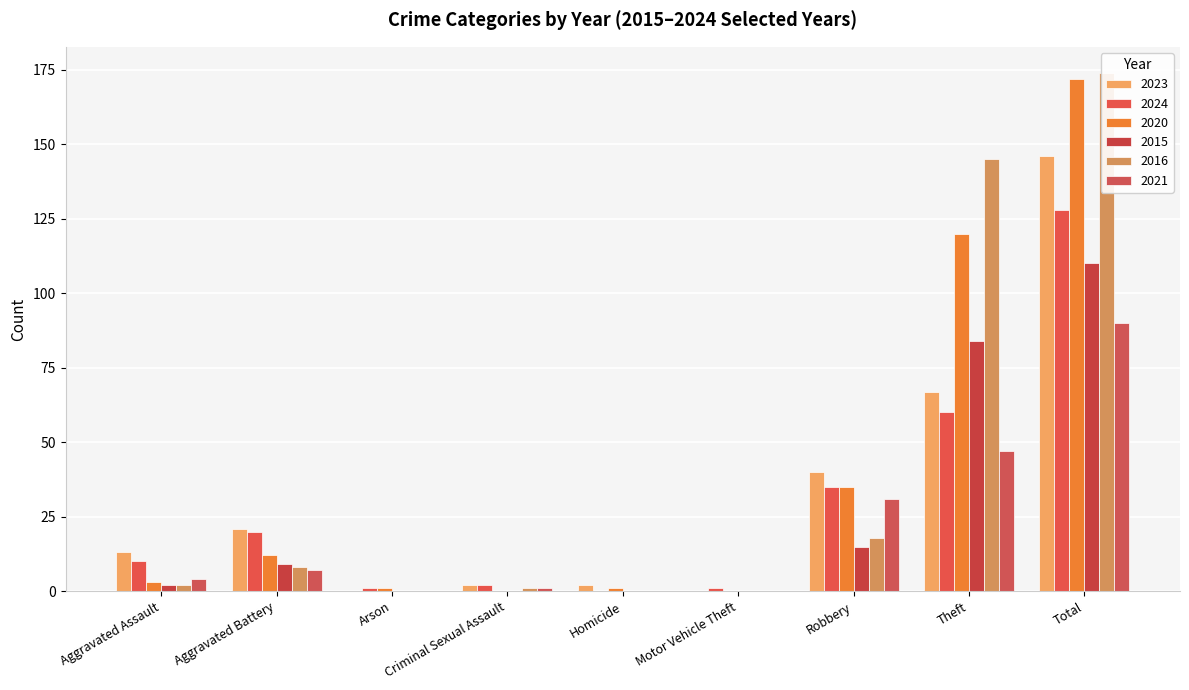

What is the total value across all series at Robbery?

174